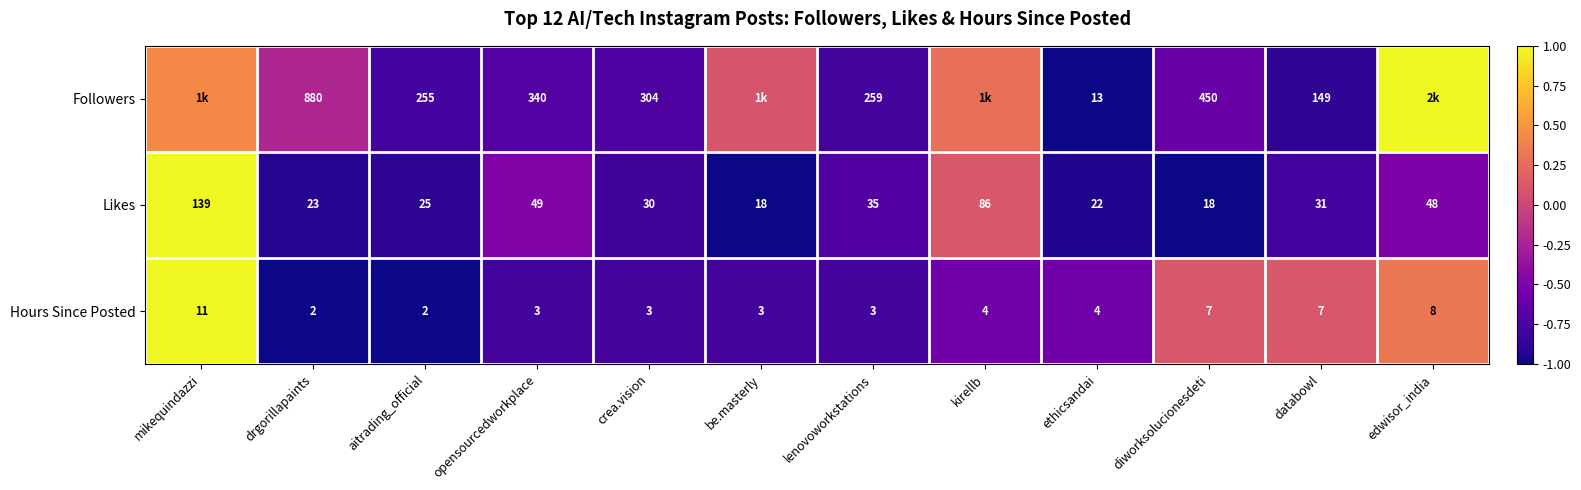

At crea.vision, list the series in order from smallest to largest.

Hours Since Posted, Likes, Followers